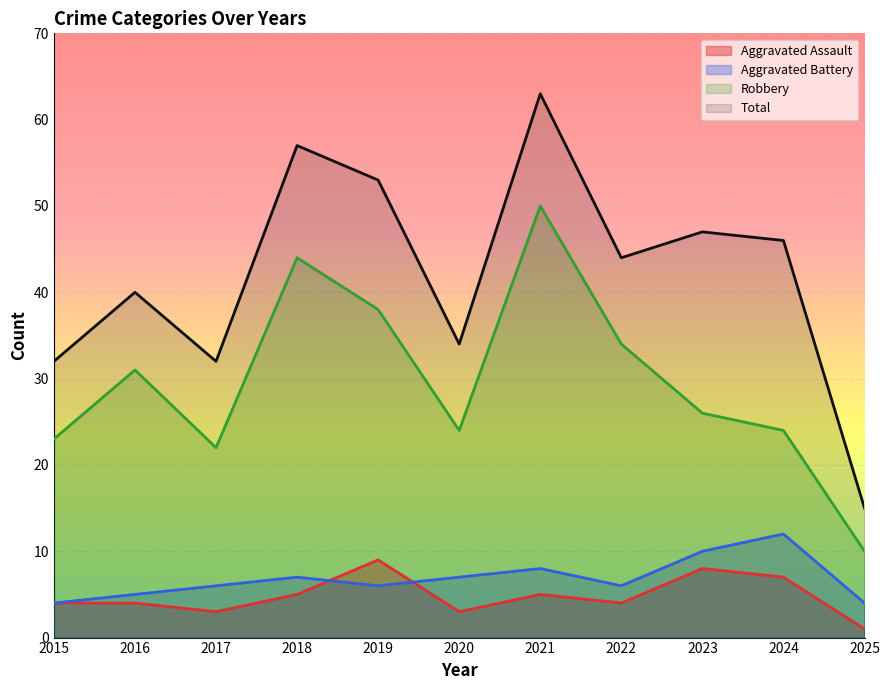

How many categories are shown in the chart?

11